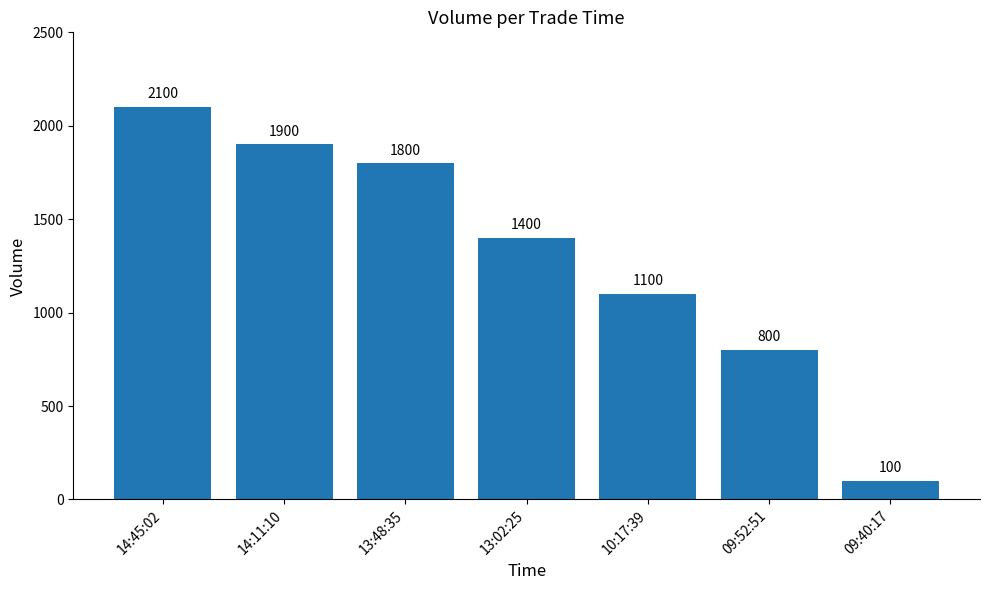

What is the value of the 3rd bar from the left?

1800